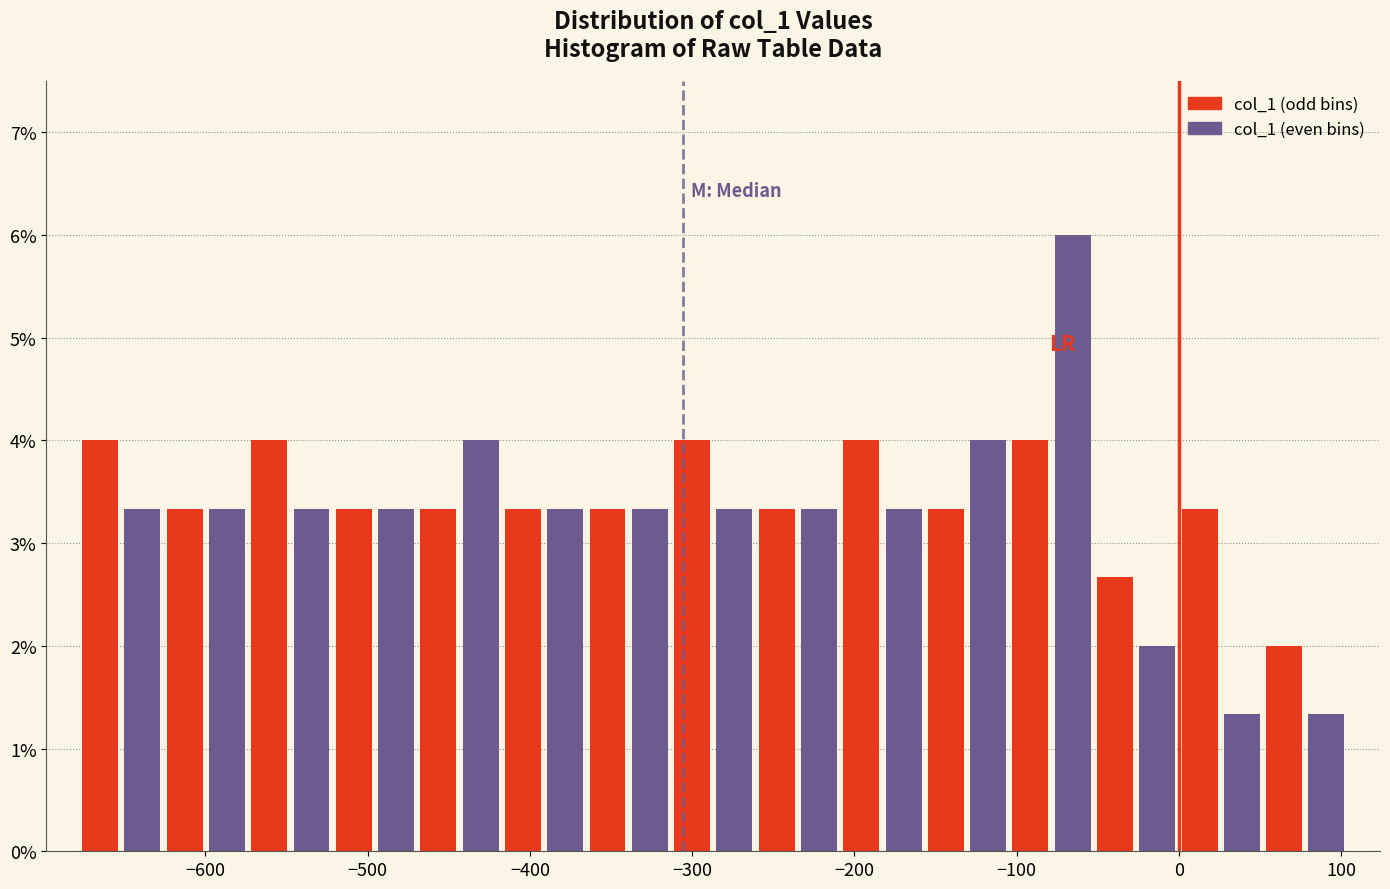

Around what value on the x-axis is the tallest bar? Give the approximate position of its centre, as read against the axis.

-70